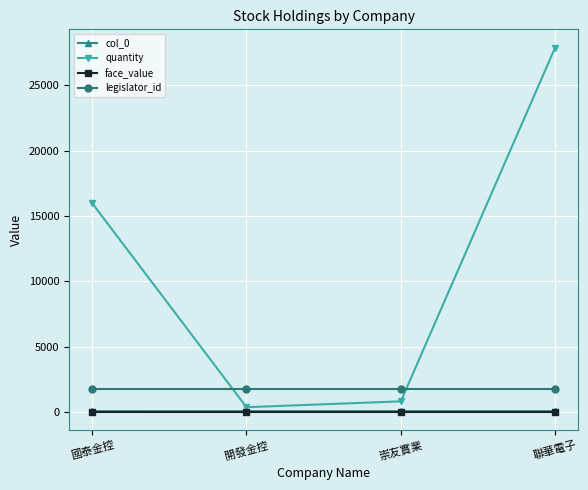

True or false: face_value has more than 1 points higher than both neighbors.

False